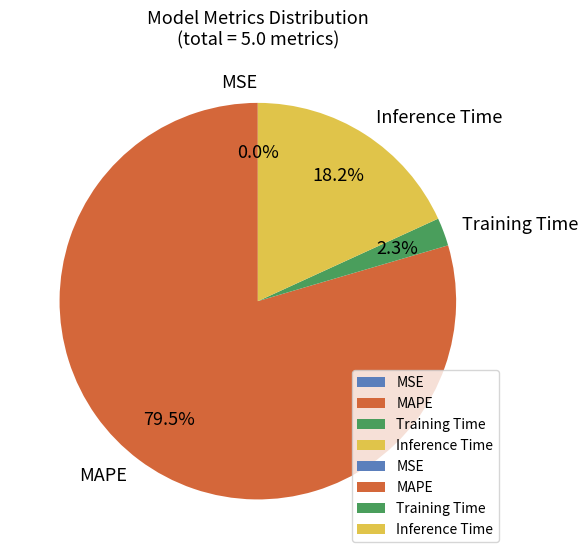

Which slice is the largest?

MAPE